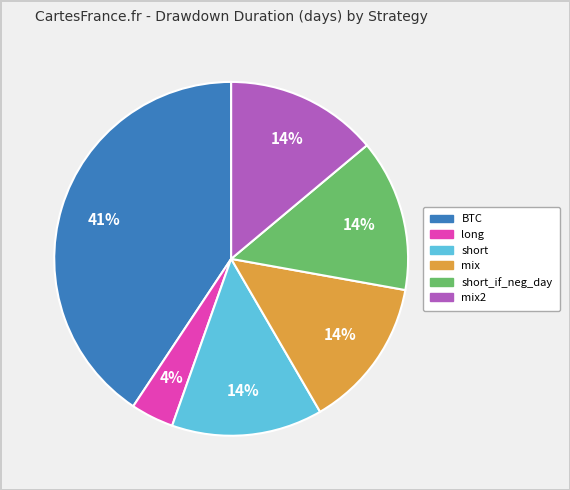

Is there any slice that represents more than half of the pie?

No